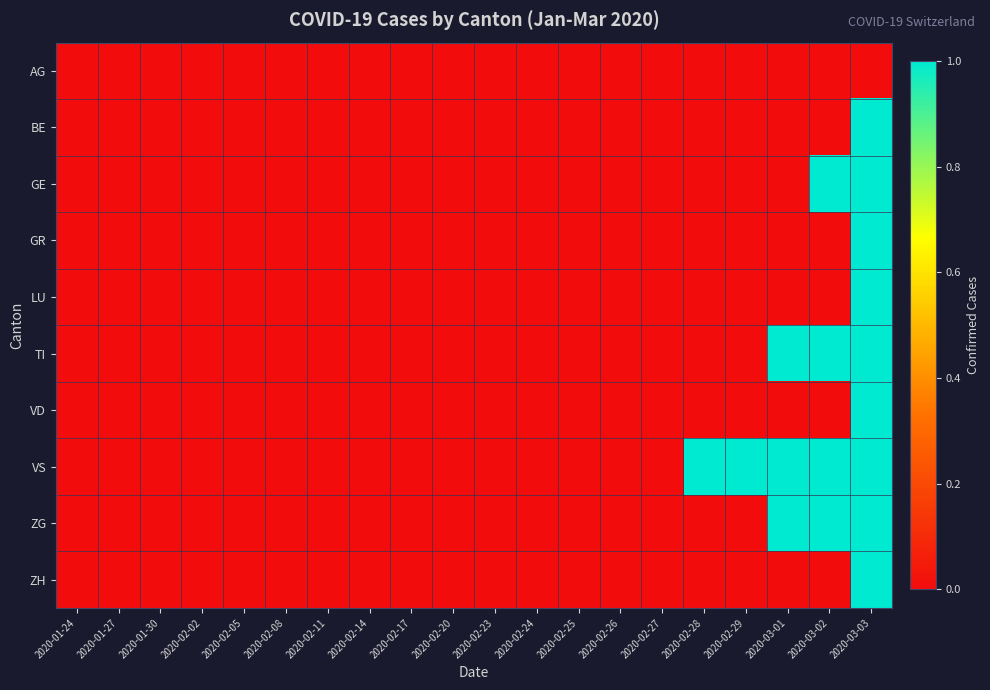

Which category has the highest value across all series?

2020-03-03